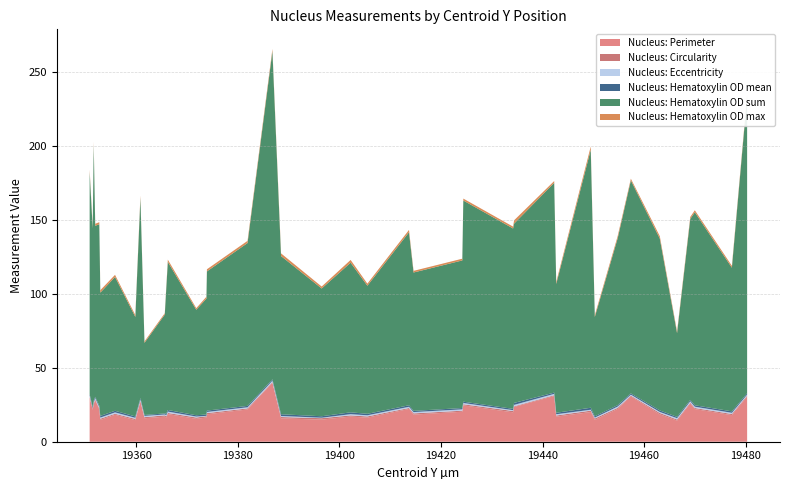

Reading right to left, extract all data points from this chart.

Nucleus: Perimeter: 30.5	18.0	22.1	25.8	14.3	18.5	30.6	22.2	14.7	20.1	17.0	30.9	23.5	19.9	24.6	20.3	18.3	22.2	16.3	17.0	14.9	15.8	39.8	21.8	18.5	16.3	15.5	18.7	16.4	16.9	15.9	27.1	14.6	18.2	14.7	21.8	28.1	25.2	21.6	29.7
Nucleus: Circularity: 0.7	0.7	0.7	0.6	0.7	0.9	0.6	0.7	1.0	0.9	0.8	0.5	0.4	0.9	0.8	0.7	0.8	0.6	0.8	0.8	1.0	0.9	0.4	0.7	0.8	0.9	0.9	0.8	0.9	0.9	0.8	0.5	0.9	0.7	0.9	0.8	0.5	0.7	0.8	0.5
Nucleus: Eccentricity: 0.7	0.8	0.9	0.9	0.9	0.7	0.7	0.9	0.6	0.6	0.9	0.9	1.0	0.6	0.9	0.9	0.9	0.8	0.8	0.8	0.3	0.7	1.0	0.8	0.8	0.3	0.7	0.9	0.7	0.6	0.8	0.9	0.7	0.9	0.7	0.9	1.0	0.7	0.2	1.0
Nucleus: Hematoxylin OD mean: 0.9	1.0	1.0	0.9	0.9	1.0	0.8	0.9	0.9	1.3	1.0	0.8	1.3	0.9	0.9	0.9	0.8	1.0	1.0	1.2	1.0	1.2	0.9	0.9	0.9	0.9	0.8	1.1	0.9	0.7	0.6	0.9	0.9	1.1	1.1	1.0	0.8	1.1	0.9	0.9
Nucleus: Hematoxylin OD sum: 200.3	97.0	130.4	122.3	56.6	116.1	143.9	112.7	67.1	174.3	87.0	141.7	121.1	121.8	135.9	99.7	93.5	116.9	86.5	101.1	86.3	106.9	221.6	110.0	94.0	78.3	71.3	100.0	85.0	66.8	48.7	135.2	67.2	90.4	83.3	122.5	115.5	172.9	120.6	149.9
Nucleus: Hematoxylin OD max: 1.3	1.2	1.3	1.3	1.1	1.6	1.2	1.5	1.2	2.2	1.3	1.2	2.2	1.3	1.3	1.2	1.1	1.6	1.4	1.9	1.3	1.8	1.5	1.5	1.4	1.2	1.1	1.5	1.2	0.9	0.9	1.5	1.2	1.4	1.7	1.4	1.4	1.9	1.2	1.7